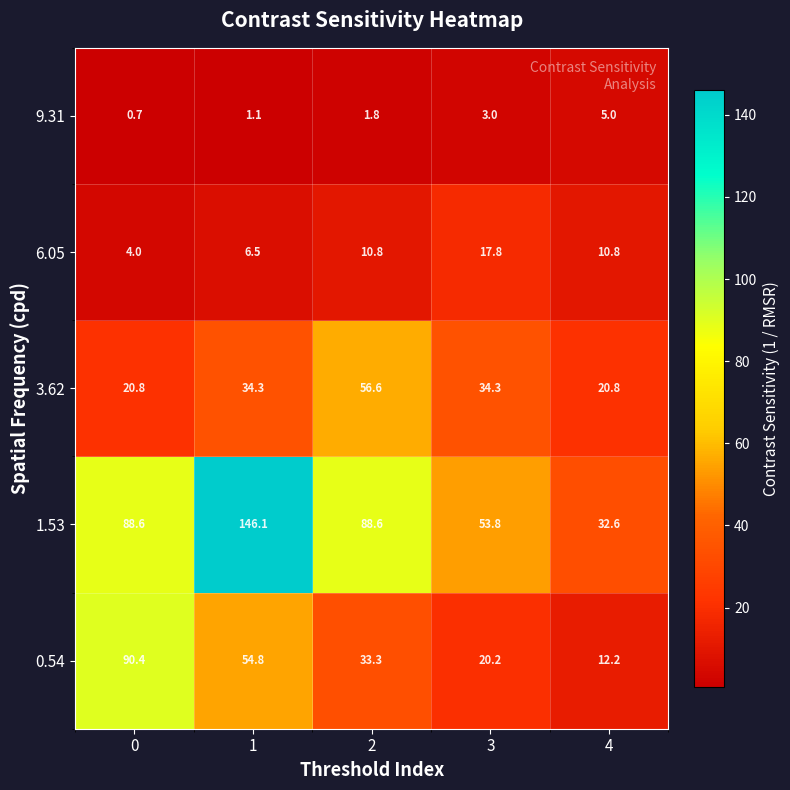

Reading left to right, what are all the values shown in this chart?

9.31: 0=0.7	1=1.1	2=1.8	3=3.0	4=5.0
6.05: 0=4.0	1=6.5	2=10.8	3=17.8	4=10.8
3.62: 0=20.8	1=34.3	2=56.6	3=34.3	4=20.8
1.53: 0=88.6	1=146.1	2=88.6	3=53.8	4=32.6
0.54: 0=90.4	1=54.8	2=33.3	3=20.2	4=12.2